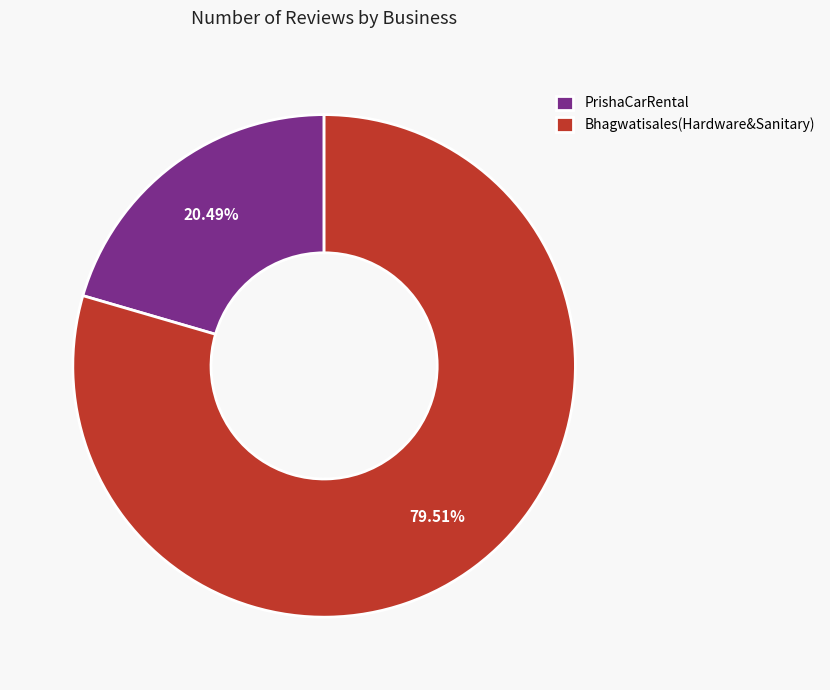

What is the ratio of the value at Bhagwatisales(Hardware&Sanitary) to the value at PrishaCarRental?

3.9